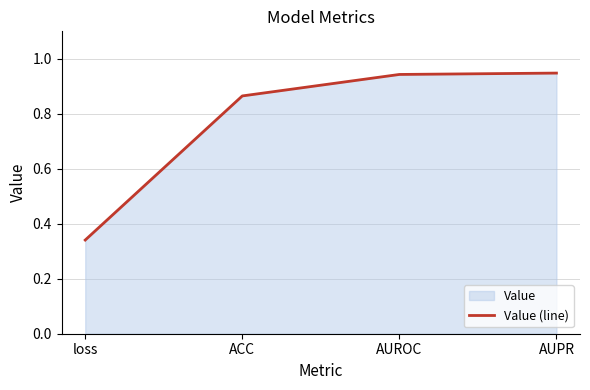

How many lines are shown in the chart?

1